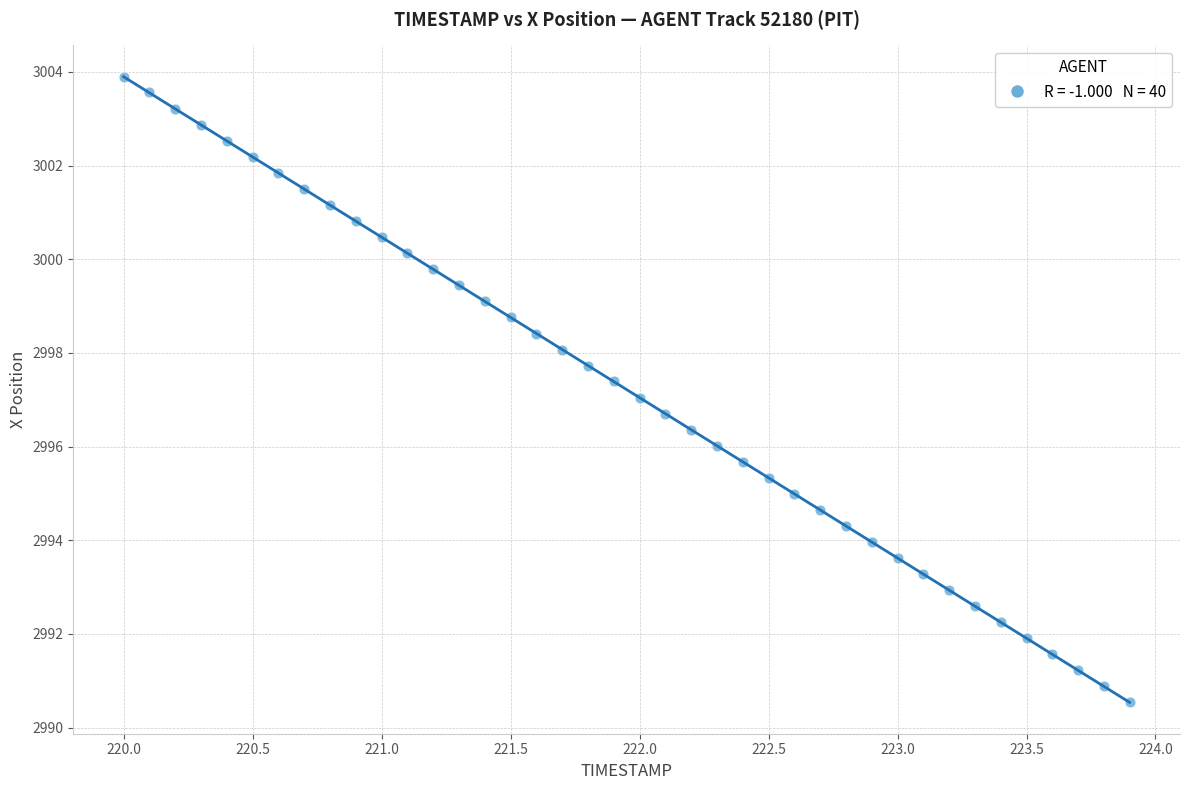

What is the range of Y values (max minus min)?

13.4